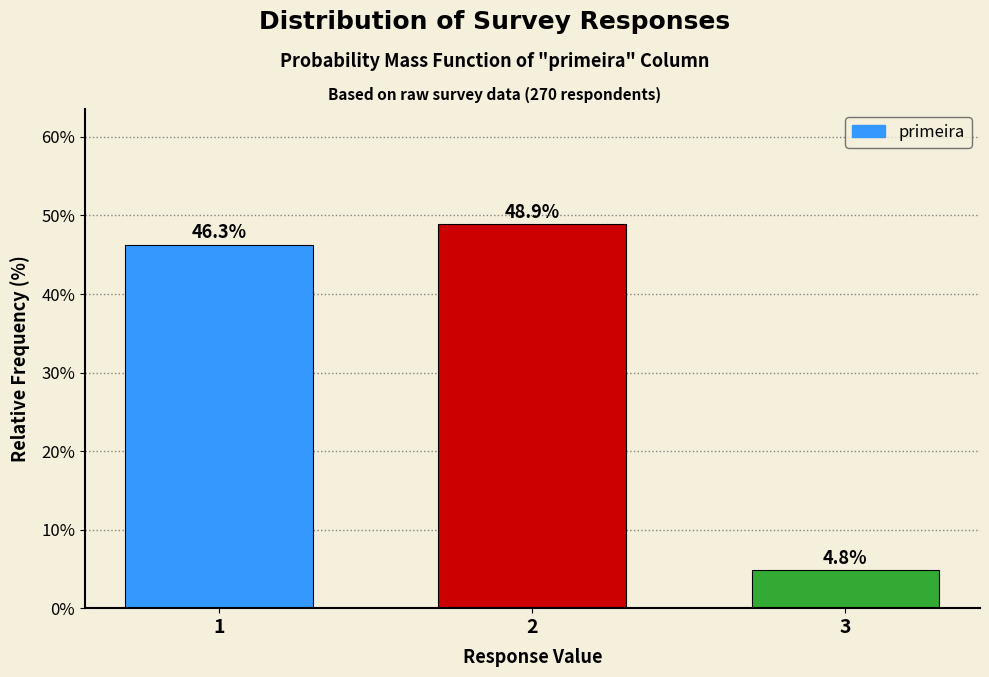

Reading left to right, list all the values displayed in this chart.

46.3	48.9	4.8